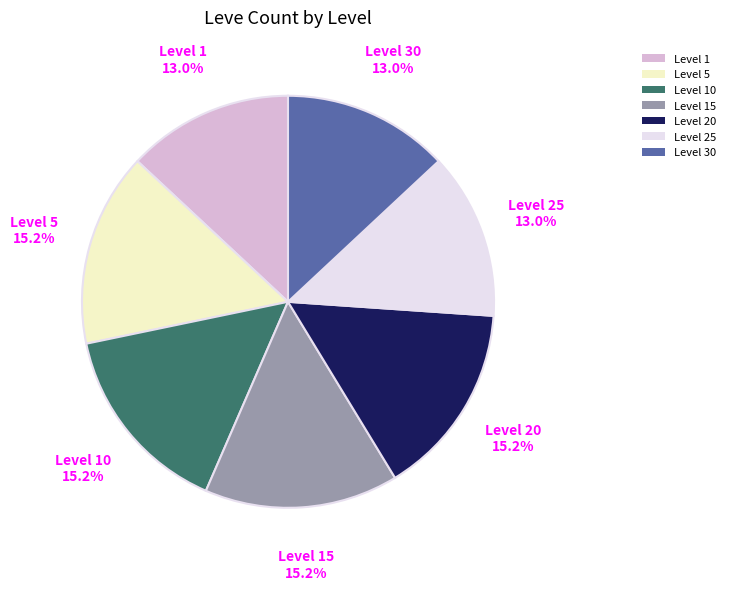

Is there a majority slice in this chart?

No